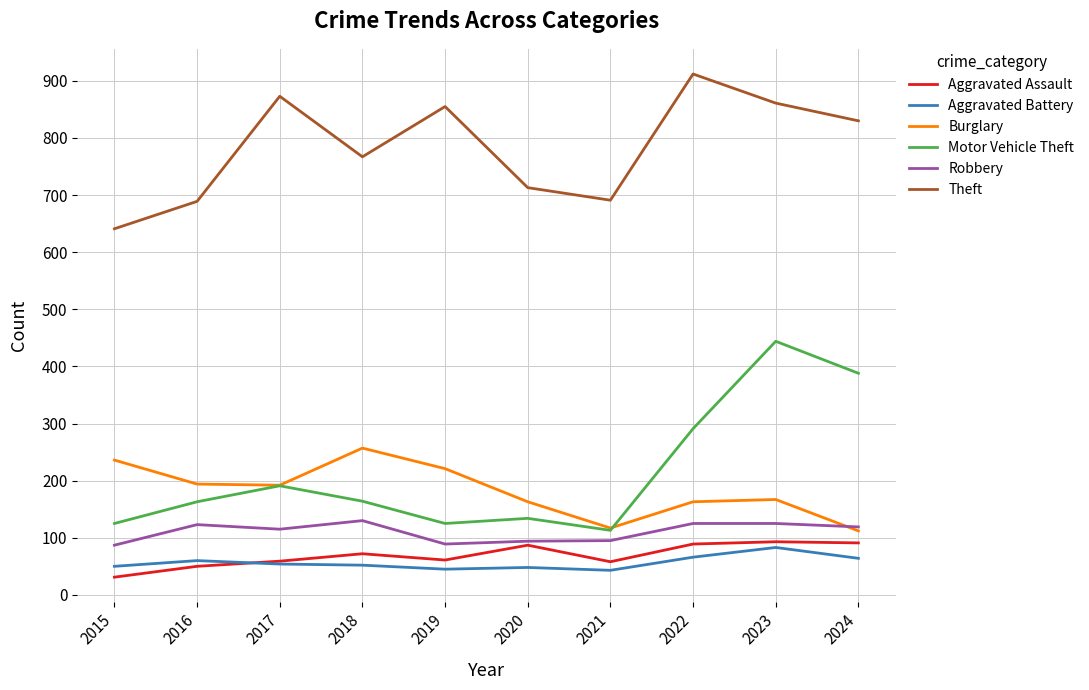

Rank the series at 2019 from highest to lowest value.

Theft, Burglary, Motor Vehicle Theft, Robbery, Aggravated Assault, Aggravated Battery